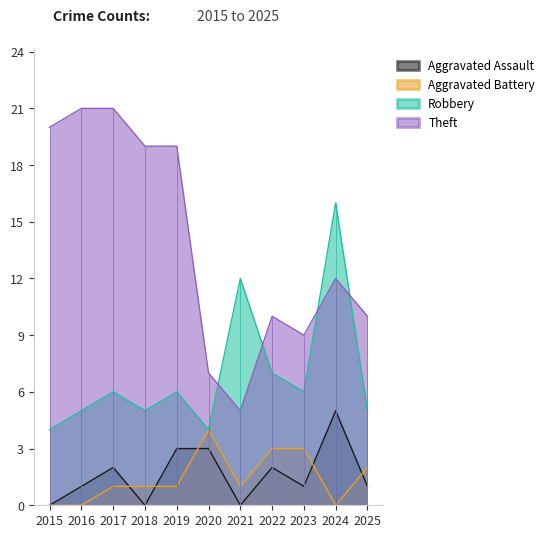

How many interior local valleys does the Aggravated Assault series have?

3